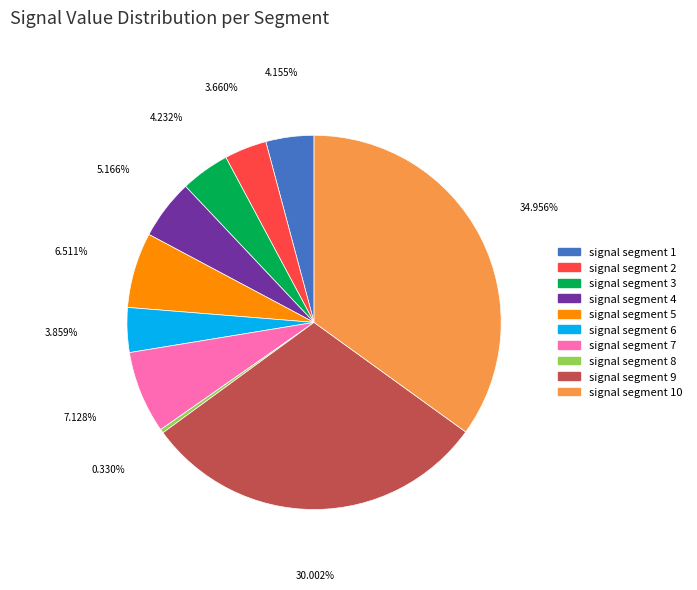

Does signal segment 7 represent more than half of the total?

No